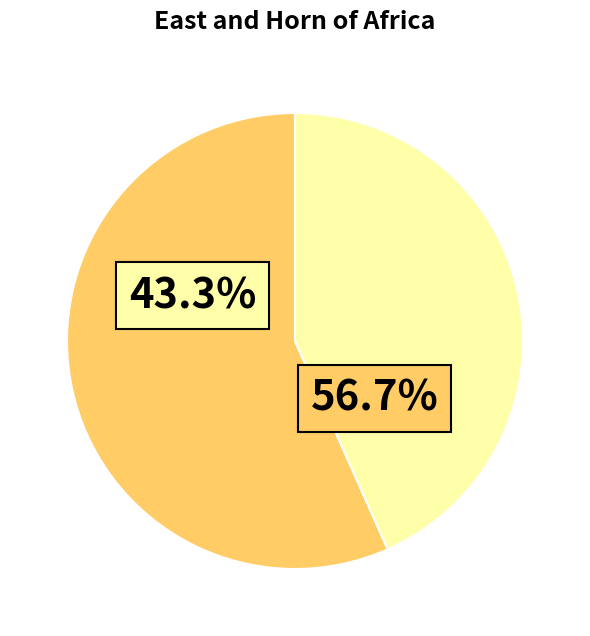

Does col_0_sum represent more than half of the total?

Yes